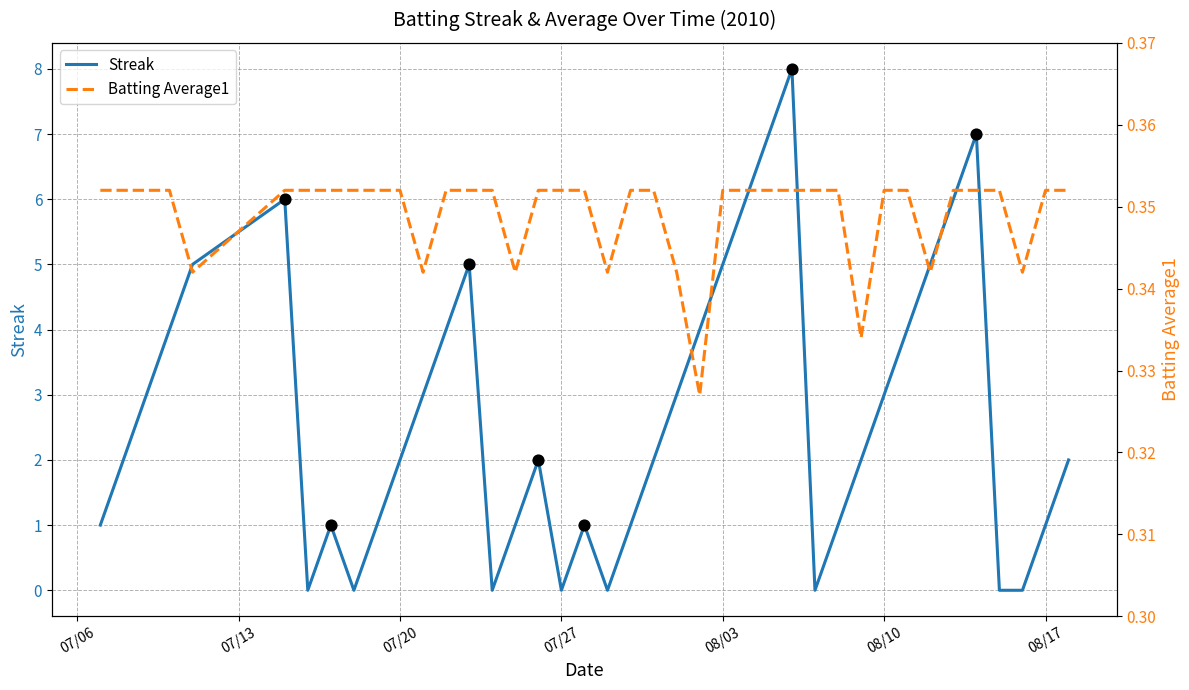

Is the value of Streak at 33 greater than the value of Batting Average1 at 8?

Yes